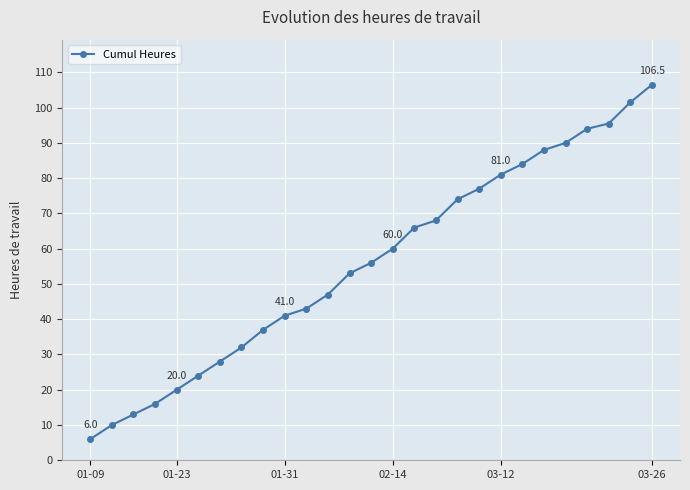

What is the maximum value shown in the chart?

106.5